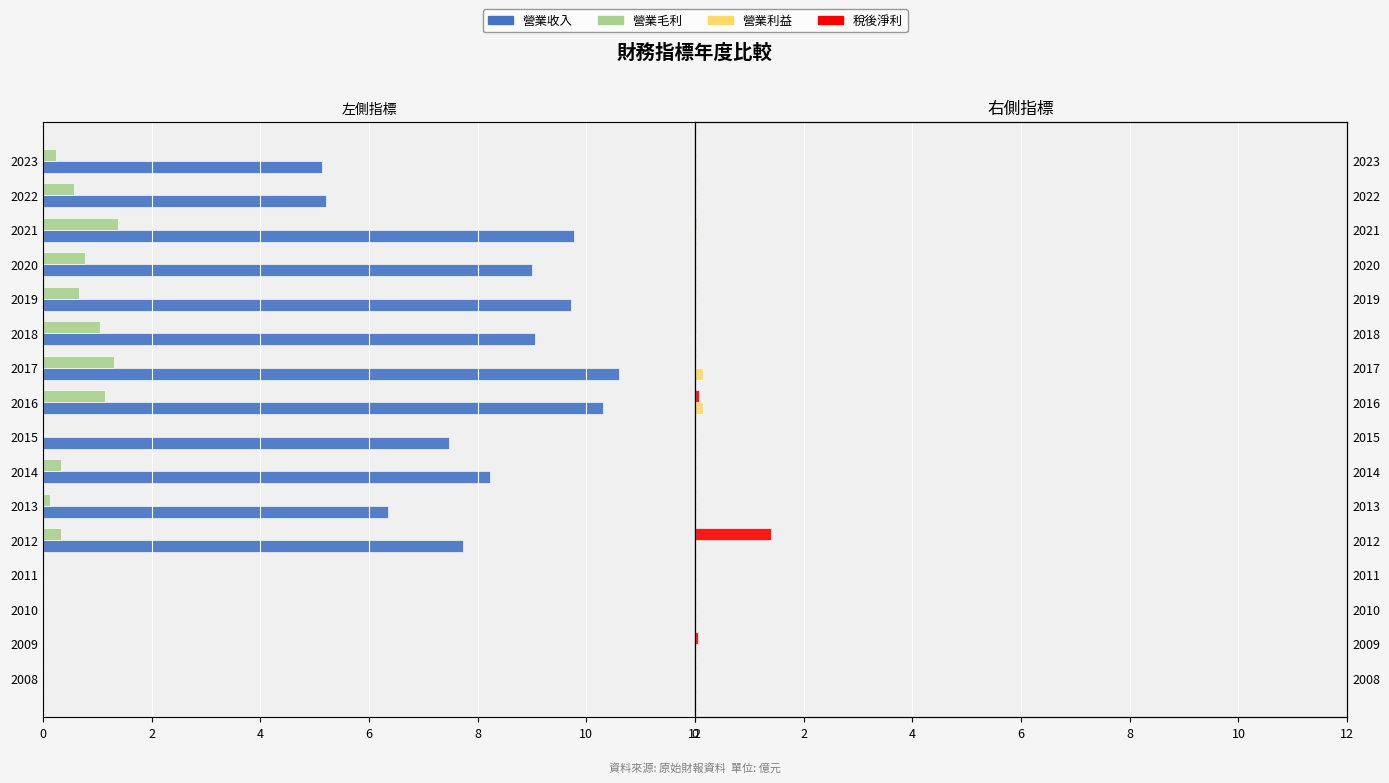

What is the label of the 3rd bar from the right?

13